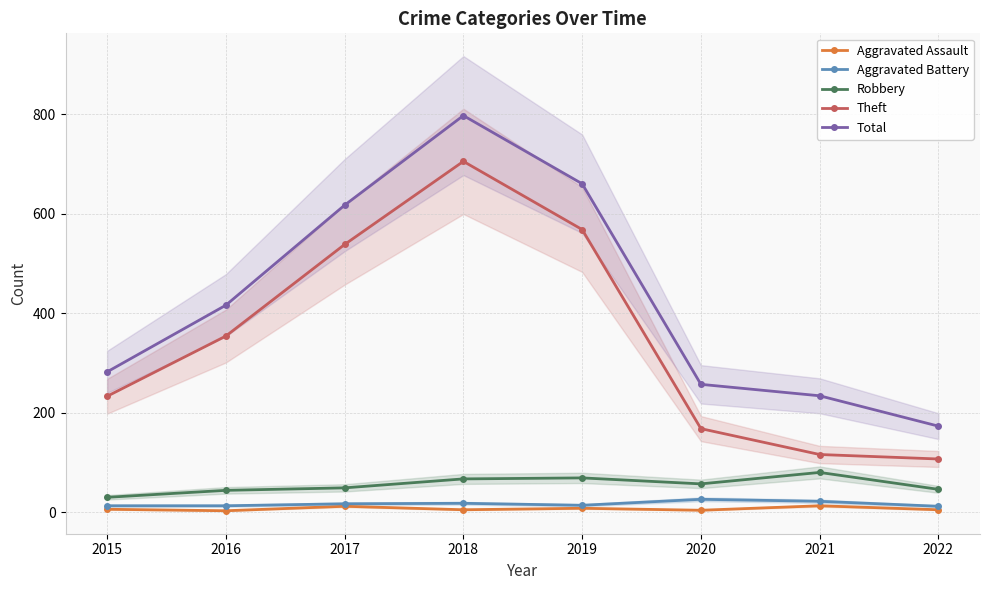

True or false: Total has a value of 337 at 2017.

False